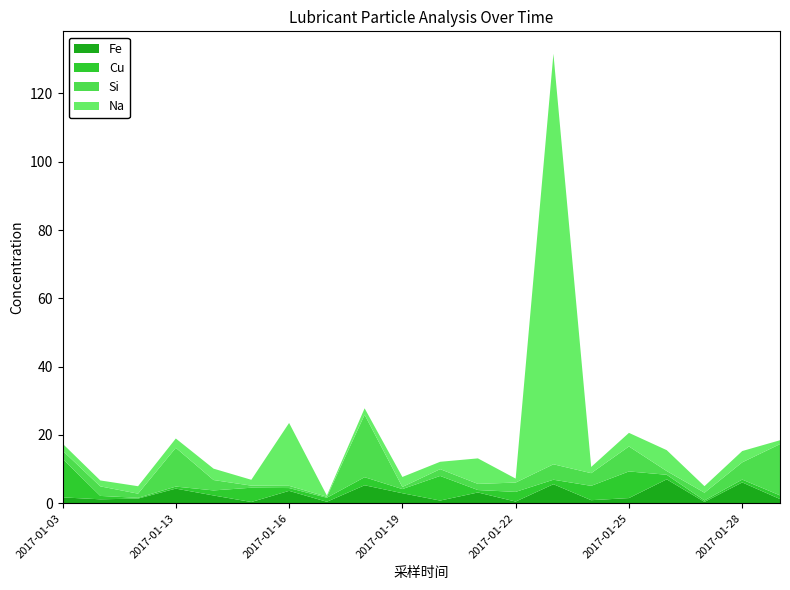

Reading left to right, transcribe all the data shown in this chart.

Fe: 2017-01-03=1.7	2017-01-10=1.2	2017-01-11=1.4	2017-01-13=4.3	2017-01-14=2.3	2017-01-15=0.4	2017-01-16=3.6	2017-01-17=0.4	2017-01-18=5.3	2017-01-19=2.9	2017-01-20=0.8	2017-01-21=3.2	2017-01-22=0.5	2017-01-23=5.6	2017-01-24=0.9	2017-01-25=1.5	2017-01-26=7.0	2017-01-27=0.4	2017-01-28=6.1	2017-01-29=1.2
Cu: 2017-01-03=11.3	2017-01-10=1.0	2017-01-11=0.2	2017-01-13=0.6	2017-01-14=1.5	2017-01-15=4.2	2017-01-16=0.8	2017-01-17=1.2	2017-01-18=2.4	2017-01-19=1.2	2017-01-20=7.2	2017-01-21=0.7	2017-01-22=2.8	2017-01-23=1.3	2017-01-24=4.2	2017-01-25=7.8	2017-01-26=1.3	2017-01-27=0.4	2017-01-28=0.8	2017-01-29=1.1
Si: 2017-01-03=2.4	2017-01-10=2.8	2017-01-11=1.2	2017-01-13=11.4	2017-01-14=3.0	2017-01-15=0.6	2017-01-16=0.7	2017-01-17=0.3	2017-01-18=18.3	2017-01-19=0.6	2017-01-20=2.0	2017-01-21=1.8	2017-01-22=2.7	2017-01-23=4.5	2017-01-24=3.7	2017-01-25=7.3	2017-01-26=1.1	2017-01-27=2.3	2017-01-28=5.0	2017-01-29=15.0
Na: 2017-01-03=2.0	2017-01-10=1.7	2017-01-11=2.2	2017-01-13=2.7	2017-01-14=3.3	2017-01-15=1.7	2017-01-16=18.4	2017-01-17=0.4	2017-01-18=1.9	2017-01-19=2.9	2017-01-20=2.1	2017-01-21=7.5	2017-01-22=1.2	2017-01-23=120.2	2017-01-24=1.8	2017-01-25=4.0	2017-01-26=6.1	2017-01-27=1.9	2017-01-28=3.3	2017-01-29=1.1